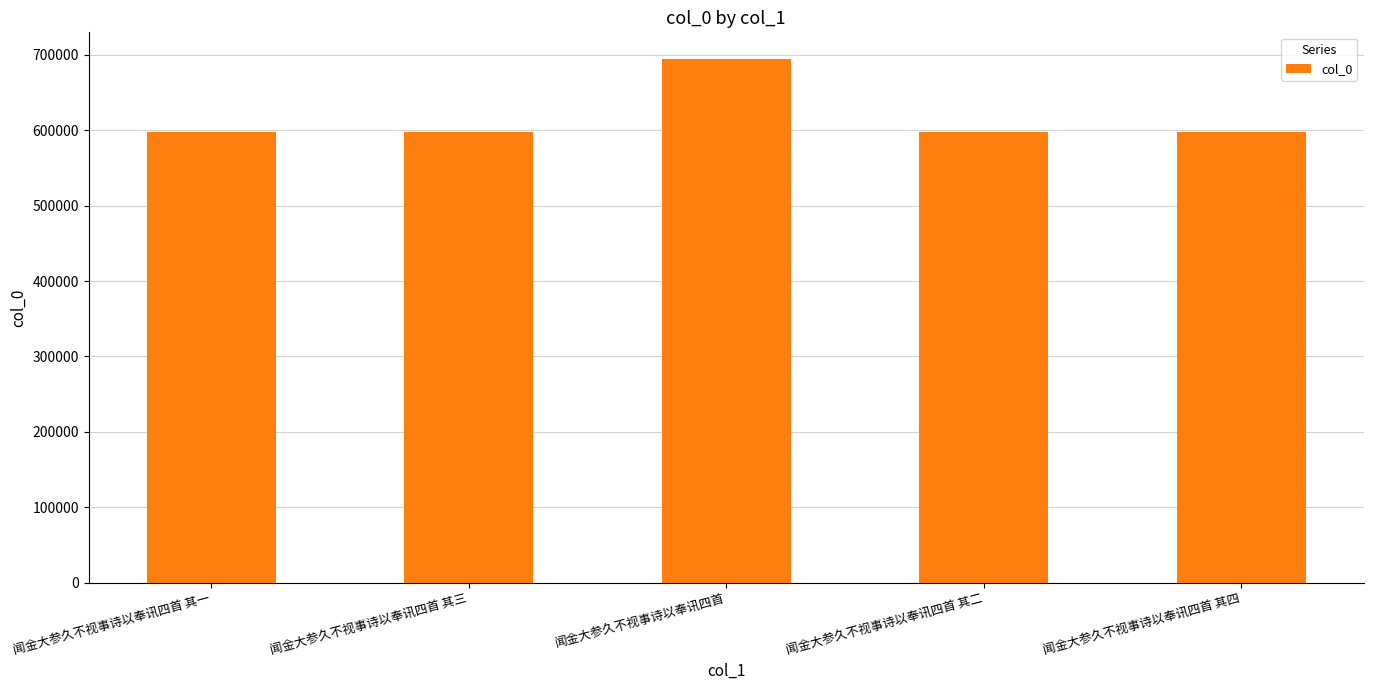

How many categories are shown in the chart?

5